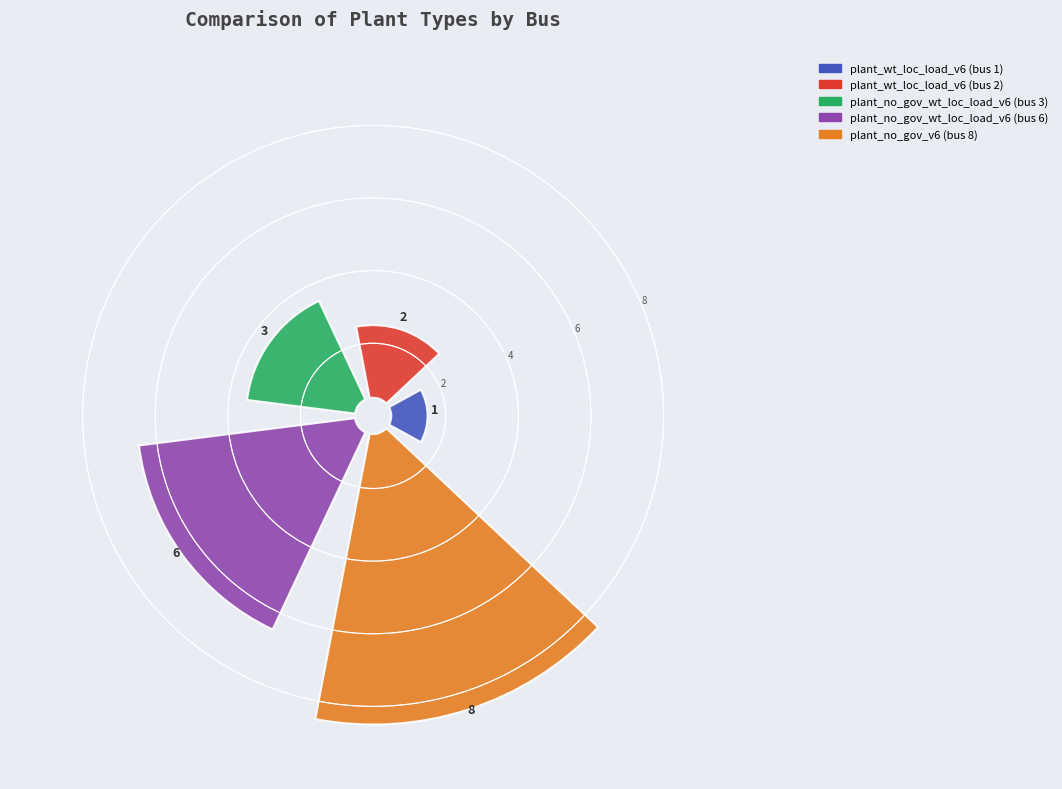

Which category has the biggest portion of the pie?

plant_no_gov_v6 (bus 8)